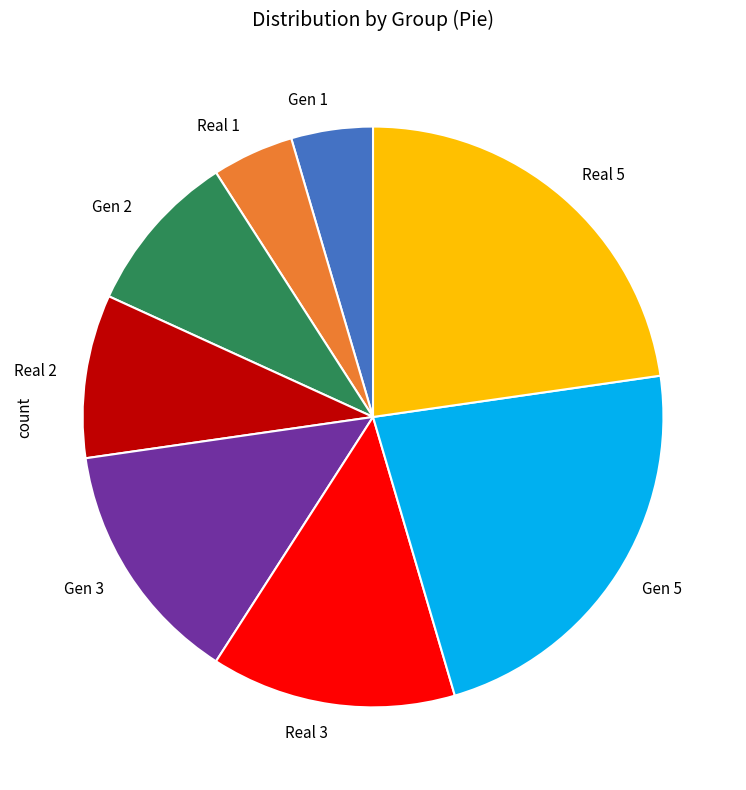

Combined, do Gen 3 and Gen 5 account for over 50%?

No